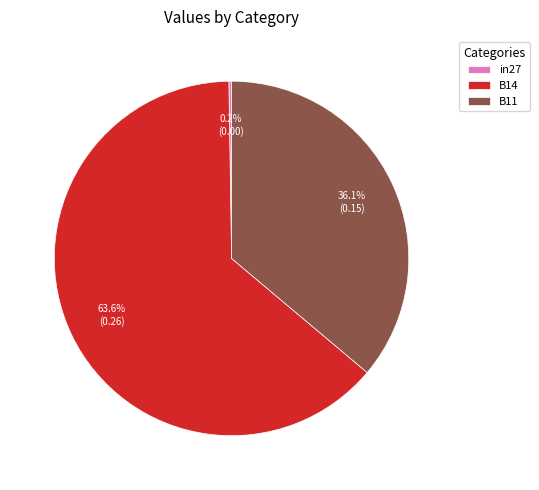

Which has a higher value, B11 or B14?

B14